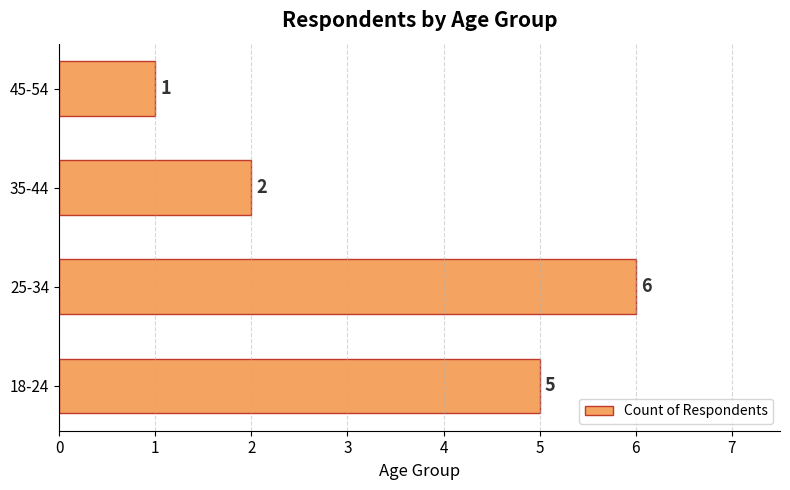

Approximately how many times larger is the value at 35-44 compared to 18-24?

0.4